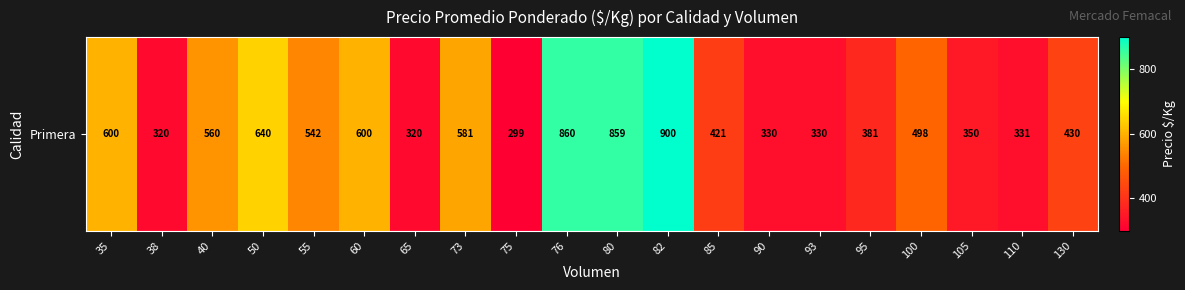

Is it true that the value at 105 is 188?

False